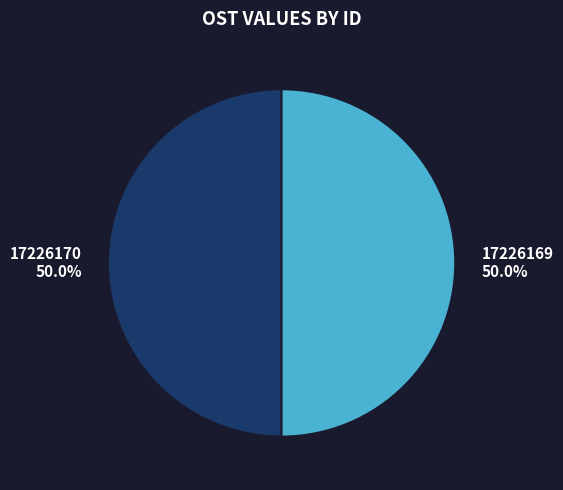

What is the total percentage of 17226169 50.0% and 17226170 50.0%?

100.0%